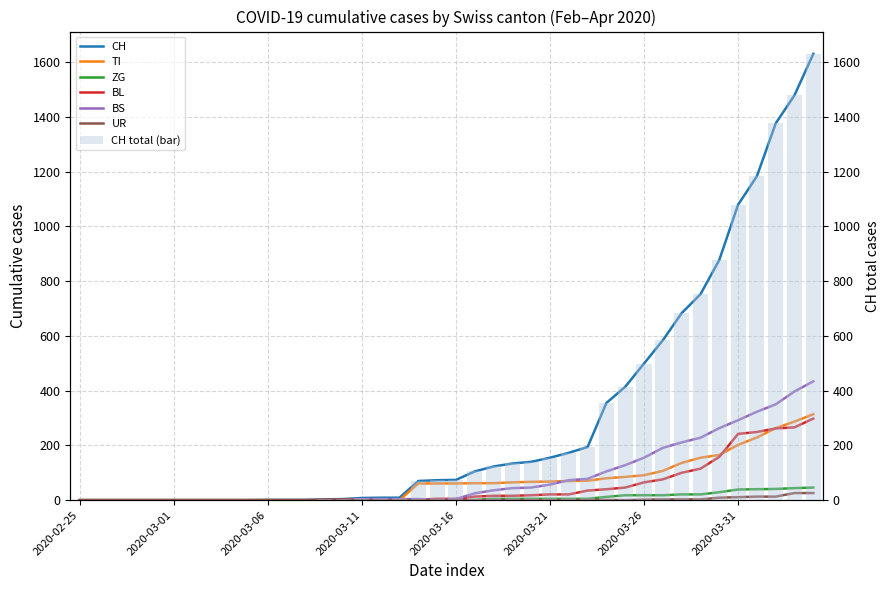

What are all the series names shown in the legend?

CH, TI, ZG, BL, BS, UR